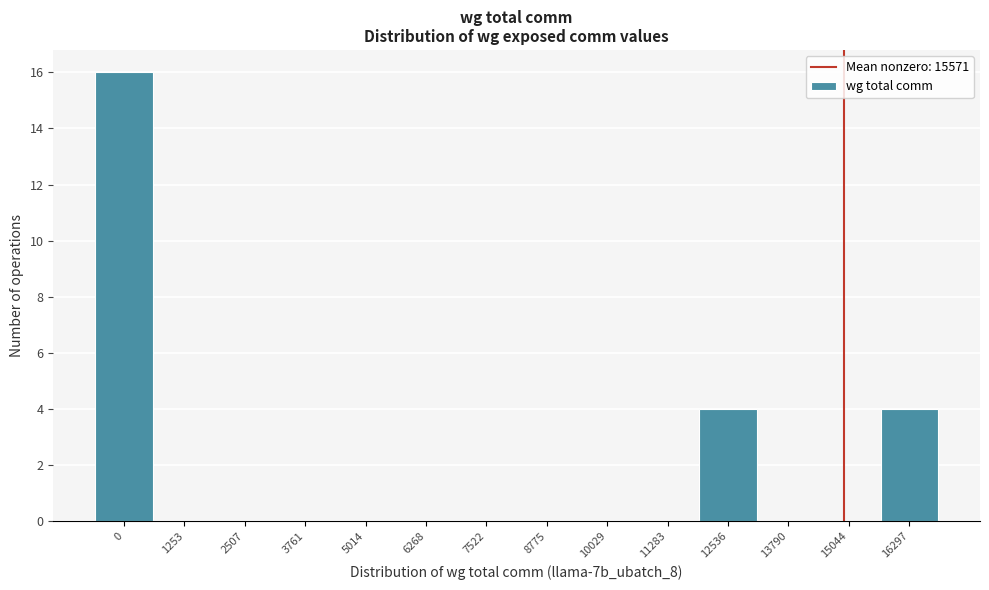

Reading right to left, what are all the values shown in this chart?

16297=4	15044=0	13790=0	12536=4	11283=0	10029=0	8775=0	7522=0	6268=0	5014=0	3761=0	2507=0	1253=0	0=16